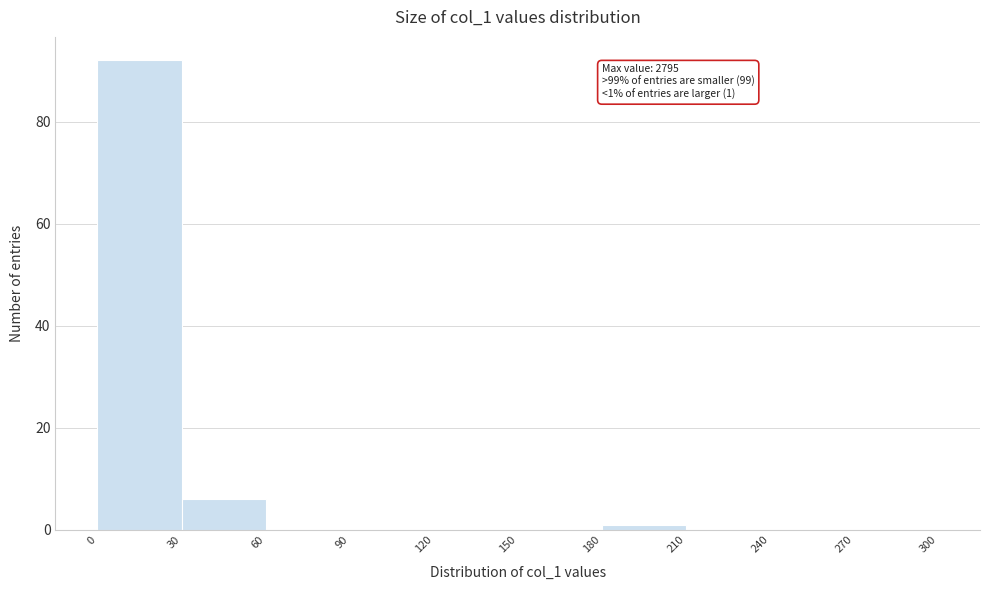

Over which range of the x-axis is the bar tallest?

0 to 30